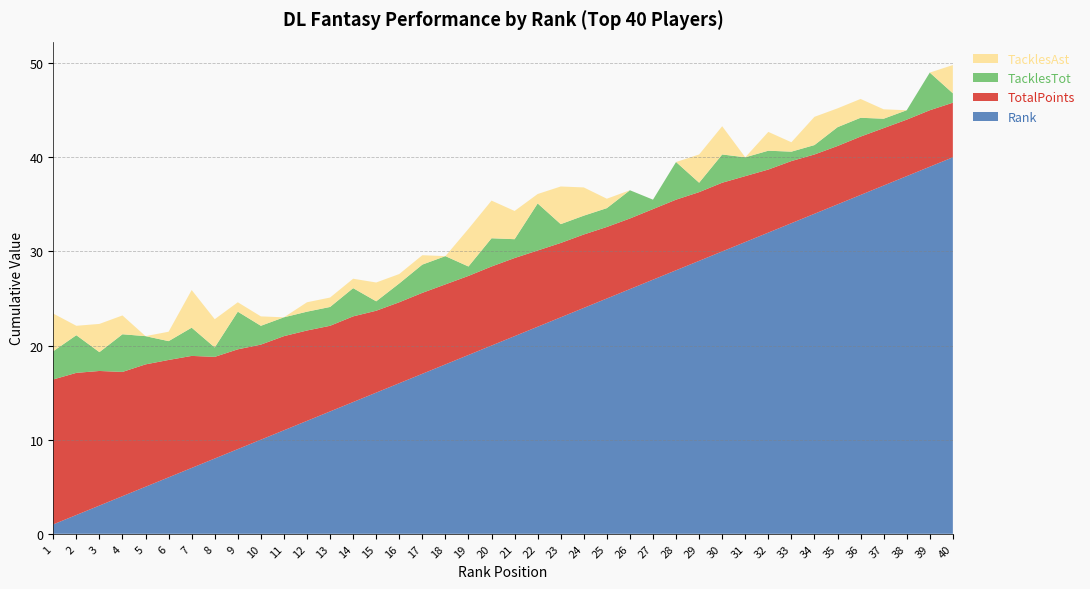

Reading left to right, extract all data points from this chart.

TotalPoints: 1=15.4	2=15.1	3=14.3	4=13.2	5=13.0	6=12.5	7=11.9	8=10.8	9=10.6	10=10.1	11=10.0	12=9.6	13=9.1	14=9.1	15=8.7	16=8.6	17=8.6	18=8.5	19=8.4	20=8.4	21=8.3	22=8.1	23=7.9	24=7.8	25=7.6	26=7.5	27=7.5	28=7.5	29=7.3	30=7.3	31=7.0	32=6.7	33=6.6	34=6.3	35=6.2	36=6.2	37=6.1	38=6.0	39=6.0	40=5.8
TacklesTot: 1=3.0	2=4.0	3=2.0	4=4.0	5=3.0	6=2.0	7=3.0	8=1.0	9=4.0	10=2.0	11=2.0	12=2.0	13=2.0	14=3.0	15=1.0	16=2.0	17=3.0	18=3.0	19=1.0	20=3.0	21=2.0	22=5.0	23=2.0	24=2.0	25=2.0	26=3.0	27=1.0	28=4.0	29=1.0	30=3.0	31=2.0	32=2.0	33=1.0	34=1.0	35=2.0	36=2.0	37=1.0	38=1.0	39=4.0	40=1.0
TacklesAst: 1=4.0	2=1.0	3=3.0	4=2.0	5=0.0	6=1.0	7=4.0	8=3.0	9=1.0	10=1.0	11=0.0	12=1.0	13=1.0	14=1.0	15=2.0	16=1.0	17=1.0	18=0.0	19=4.0	20=4.0	21=3.0	22=1.0	23=4.0	24=3.0	25=1.0	26=0.0	27=0.0	28=0.0	29=3.0	30=3.0	31=0.0	32=2.0	33=1.0	34=3.0	35=2.0	36=2.0	37=1.0	38=0.0	39=0.0	40=3.0
Rank: 1=1.0	2=2.0	3=3.0	4=4.0	5=5.0	6=6.0	7=7.0	8=8.0	9=9.0	10=10.0	11=11.0	12=12.0	13=13.0	14=14.0	15=15.0	16=16.0	17=17.0	18=18.0	19=19.0	20=20.0	21=21.0	22=22.0	23=23.0	24=24.0	25=25.0	26=26.0	27=27.0	28=28.0	29=29.0	30=30.0	31=31.0	32=32.0	33=33.0	34=34.0	35=35.0	36=36.0	37=37.0	38=38.0	39=39.0	40=40.0